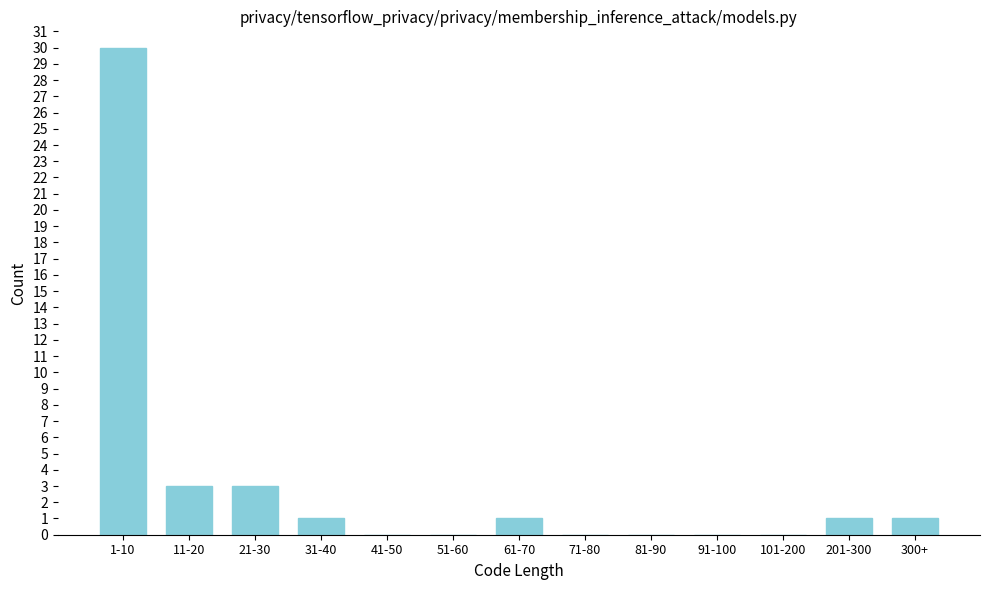

Reading left to right, extract all data points from this chart.

1-10=30	11-20=3	21-30=3	31-40=1	41-50=0	51-60=0	61-70=1	71-80=0	81-90=0	91-100=0	101-200=0	201-300=1	300+=1